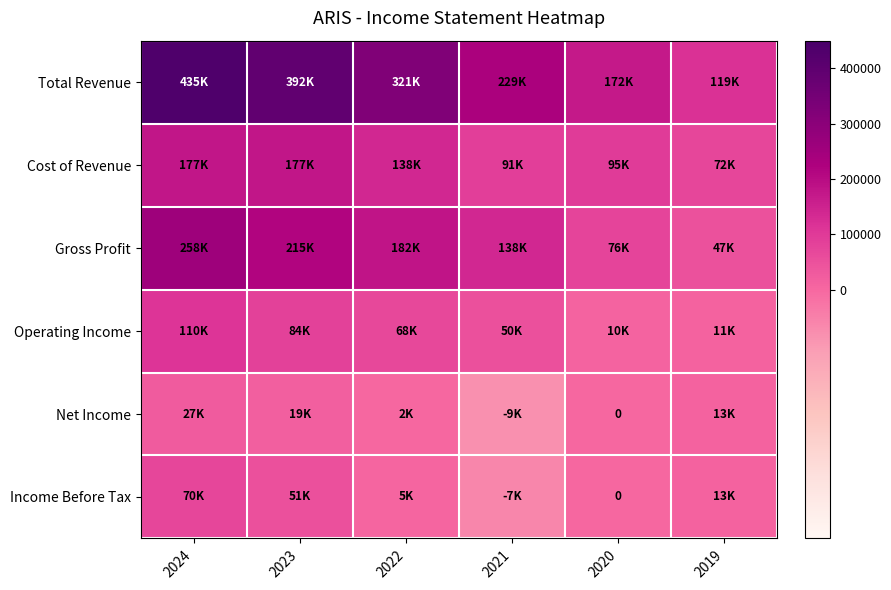

List the labels in order of Gross Profit value, smallest first.

2019, 2020, 2021, 2022, 2023, 2024